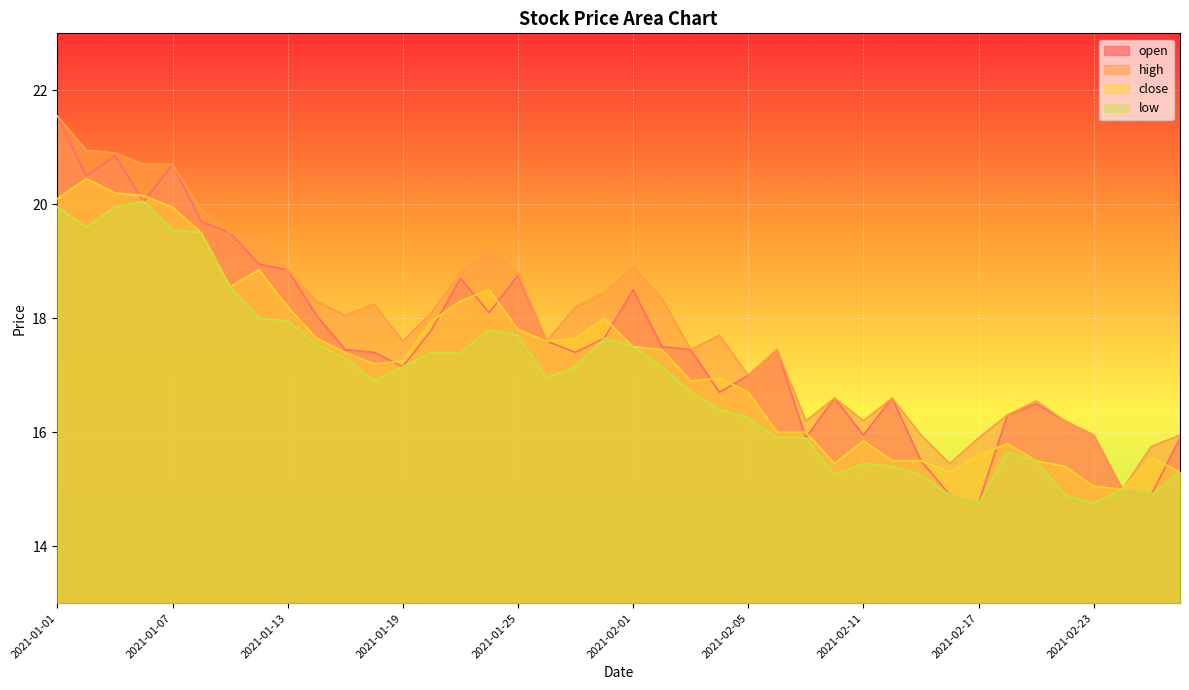

Does the chart display data point markers on the line(s)?

No